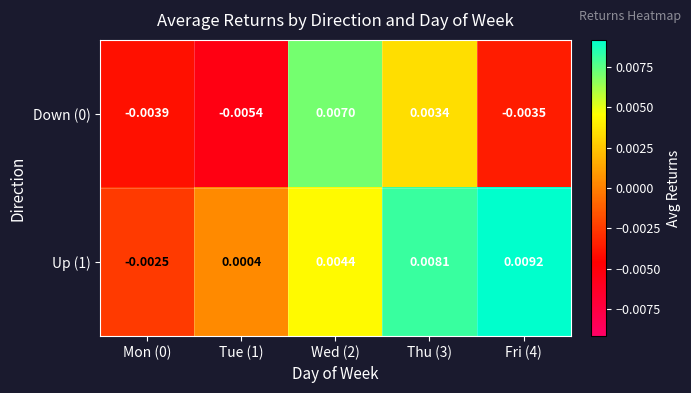

At how many categories does at least one series exceed 0?

4